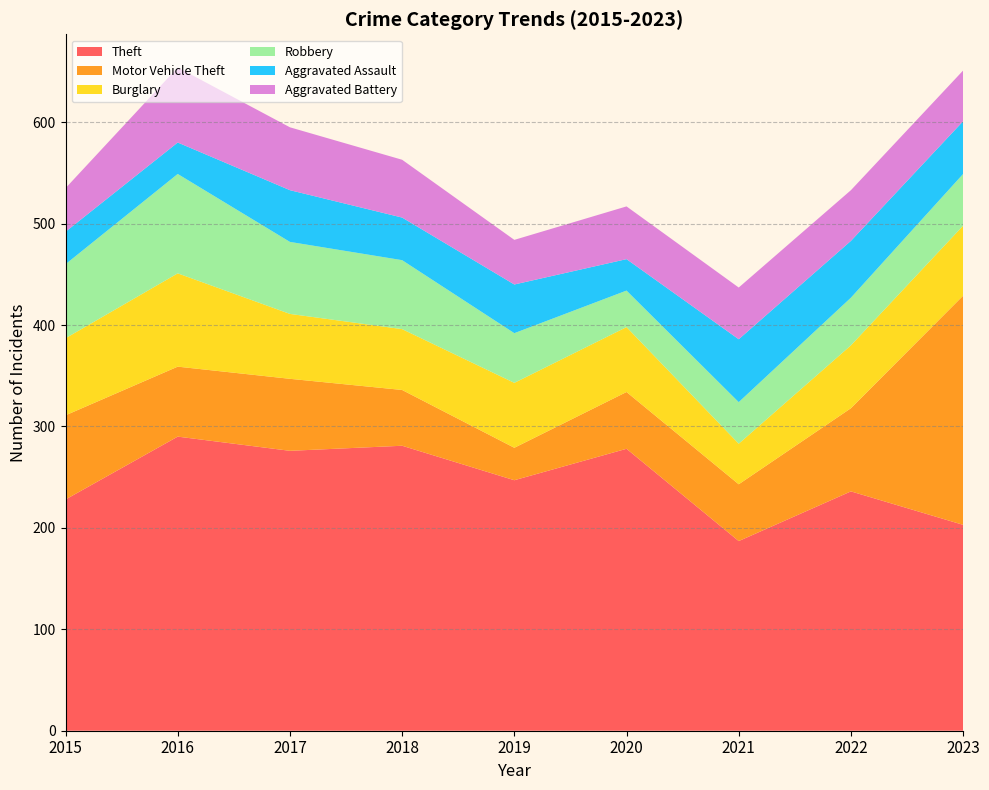

Reading right to left, transcribe all the data shown in this chart.

Theft: 203	236	187	278	247	281	276	290	228
Motor Vehicle Theft: 226	82	56	56	32	55	71	69	83
Burglary: 69	62	40	64	64	60	64	92	76
Robbery: 51	47	41	36	49	68	71	98	73
Aggravated Assault: 52	56	62	31	48	42	51	31	32
Aggravated Battery: 50	50	51	52	44	57	62	74	43